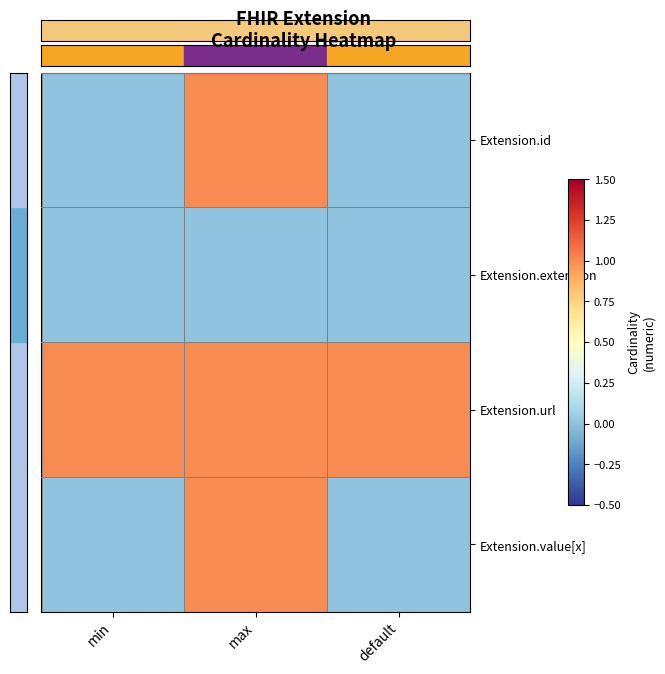

Between min and max, which is larger?

max